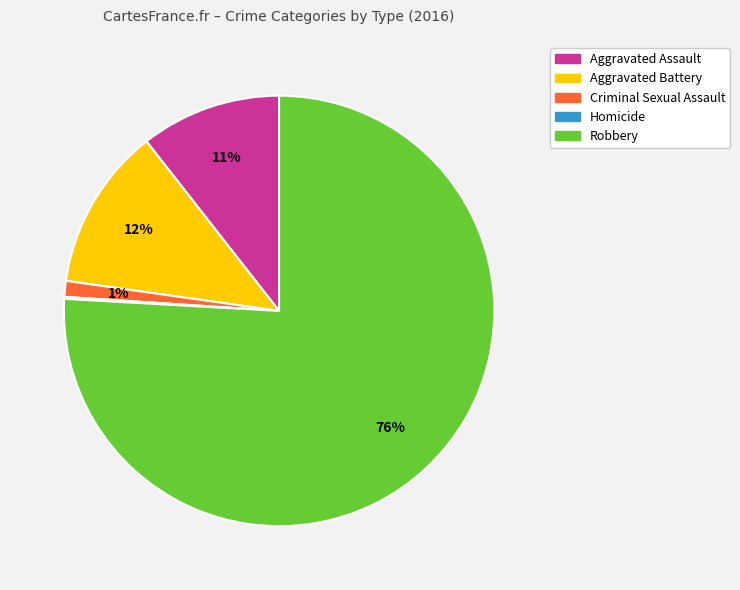

Combined, do Criminal Sexual Assault and Aggravated Battery account for over 50%?

No